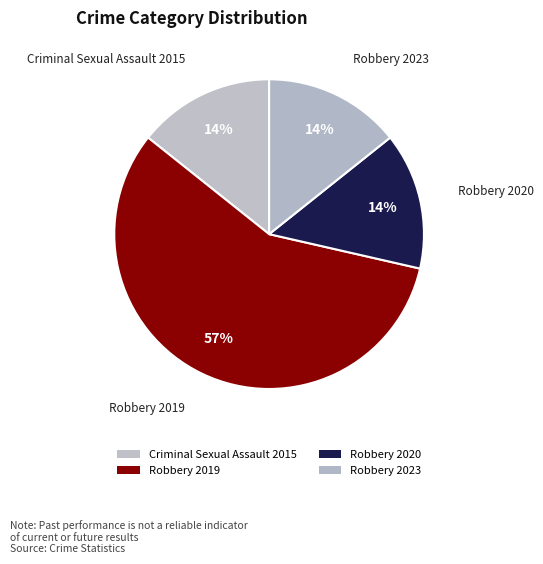

How many slices are in this pie chart?

4